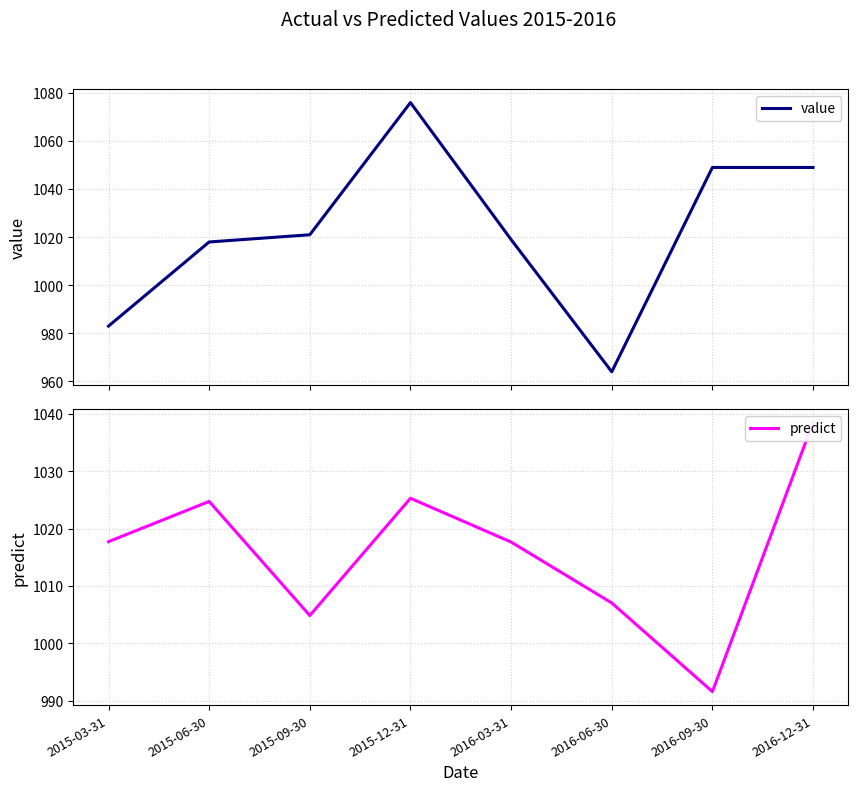

At which label does value first exceed 1021?

2015-12-31